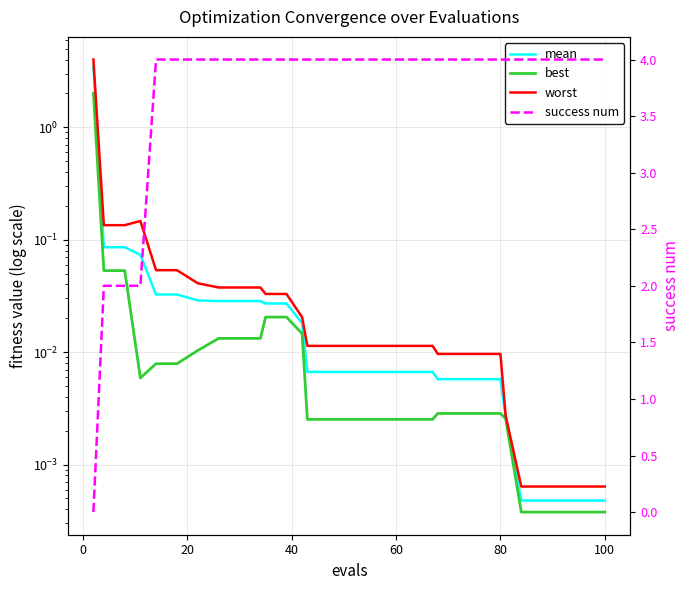

Reading left to right, what are all the values shown in this chart?

mean: 3.4	0.1	0.1	0.1	0.0	0.0	0.0	0.0	0.0	0.0	0.0	0.0	0.0	0.0	0.0	0.0	0.0	0.0	0.0	0.0	0.0	0.0	0.0	0.0	0.0	0.0	0.0	0.0	0.0	0.0
best: 2.0	0.1	0.1	0.0	0.0	0.0	0.0	0.0	0.0	0.0	0.0	0.0	0.0	0.0	0.0	0.0	0.0	0.0	0.0	0.0	0.0	0.0	0.0	0.0	0.0	0.0	0.0	0.0	0.0	0.0
worst: 4.0	0.1	0.1	0.1	0.1	0.1	0.0	0.0	0.0	0.0	0.0	0.0	0.0	0.0	0.0	0.0	0.0	0.0	0.0	0.0	0.0	0.0	0.0	0.0	0.0	0.0	0.0	0.0	0.0	0.0
success num: 0.0	2.0	2.0	2.0	4.0	4.0	4.0	4.0	4.0	4.0	4.0	4.0	4.0	4.0	4.0	4.0	4.0	4.0	4.0	4.0	4.0	4.0	4.0	4.0	4.0	4.0	4.0	4.0	4.0	4.0